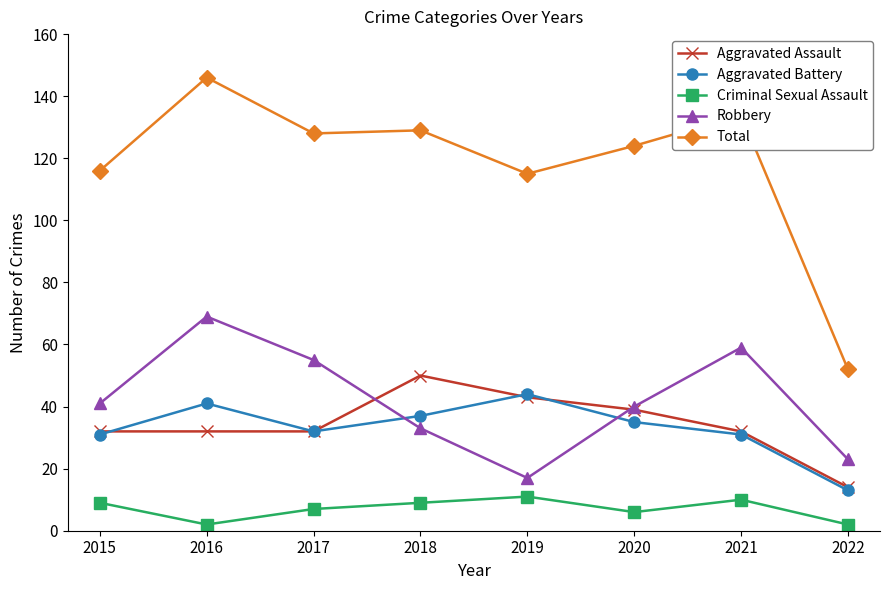

Is it true that Total equals 58 at 2017?

False